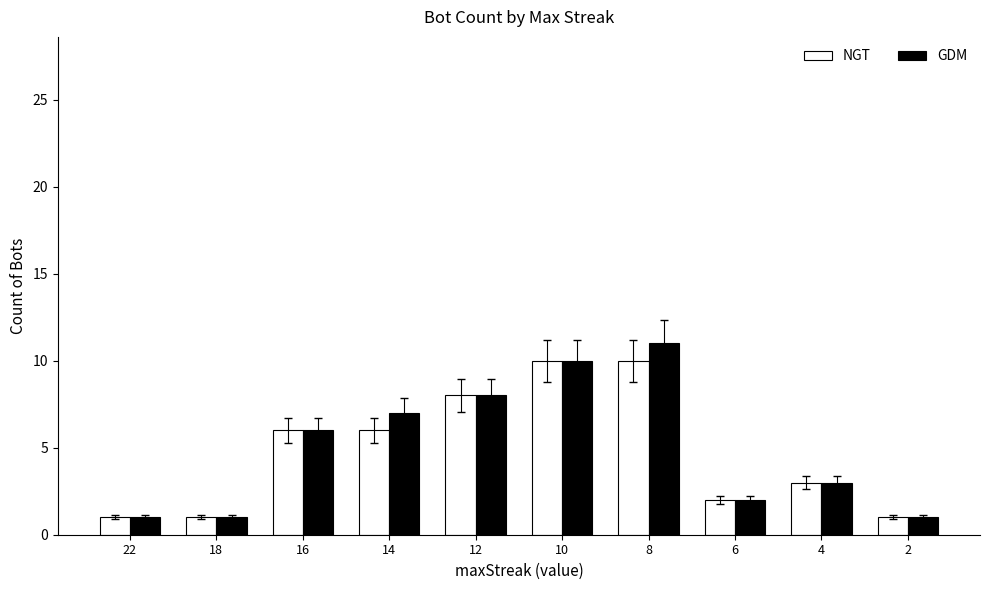

What are all the series names shown in the legend?

NGT, GDM